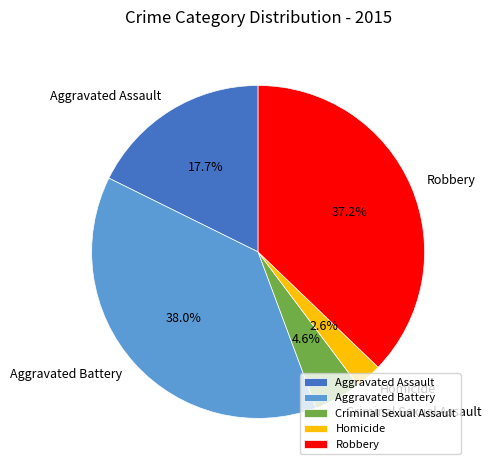

How many segments does this pie chart have?

5